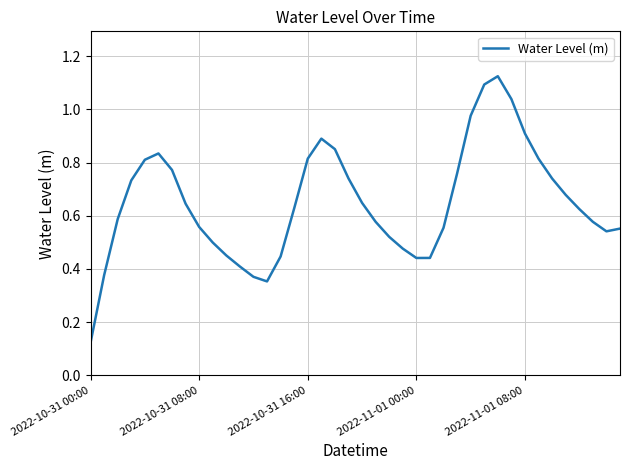

The value at 2022-11-01 08:00 is 0.3. True or false?

False